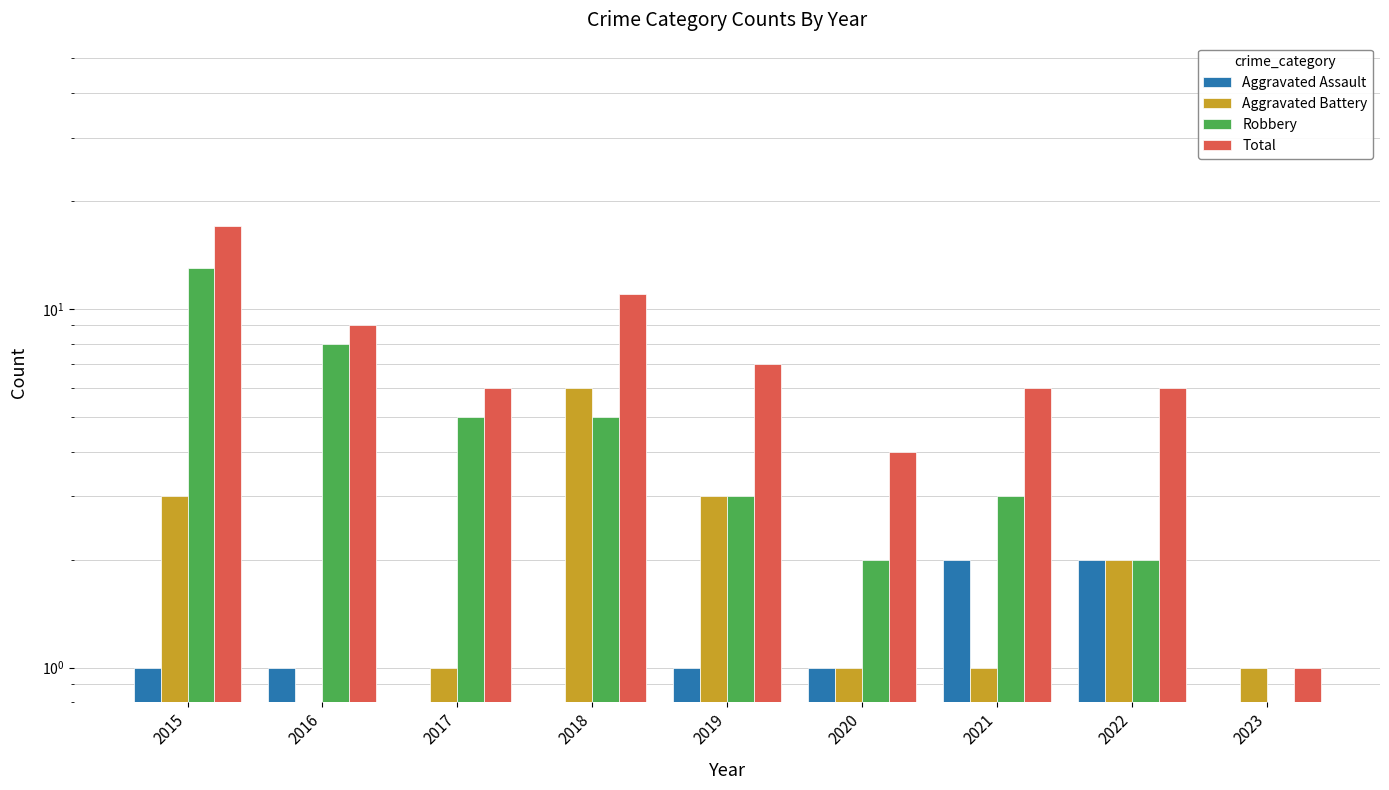

What is the difference between the maximum and minimum values in the Robbery series?

13.0